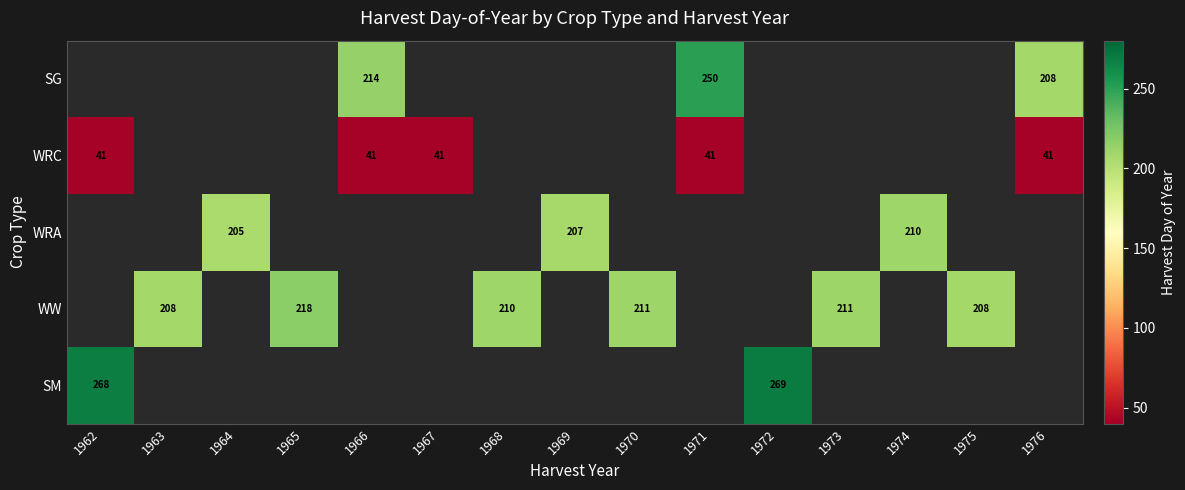

The value of WW at 1968 is 134. True or false?

False